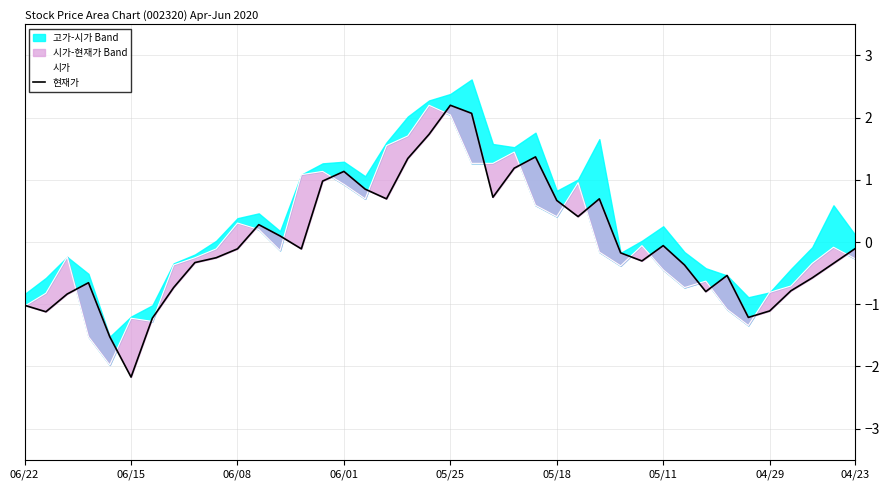

The value of 시가 at 05/11 is -2.1. True or false?

False